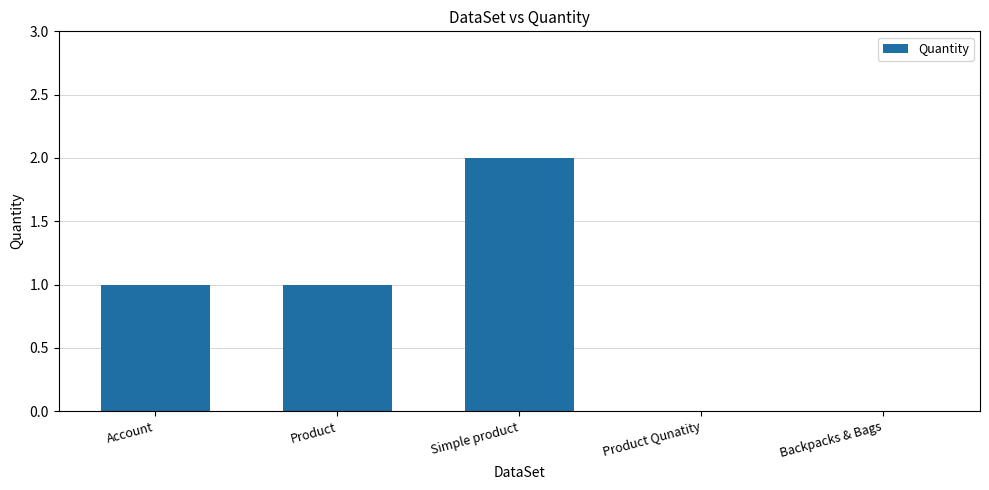

What is the sum of all values?

4